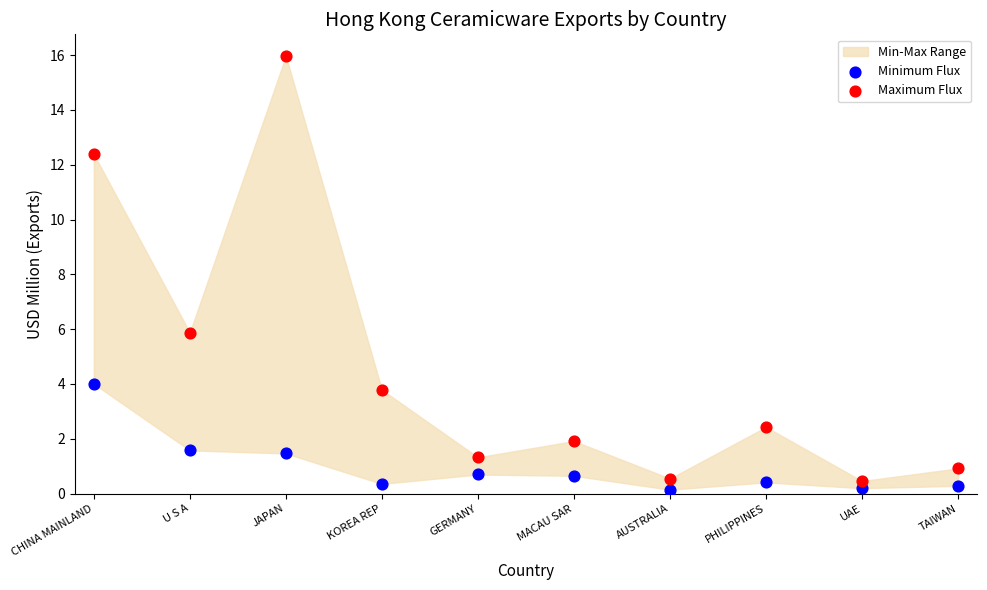

Across all series, what Y value is closest to 8?

5.9